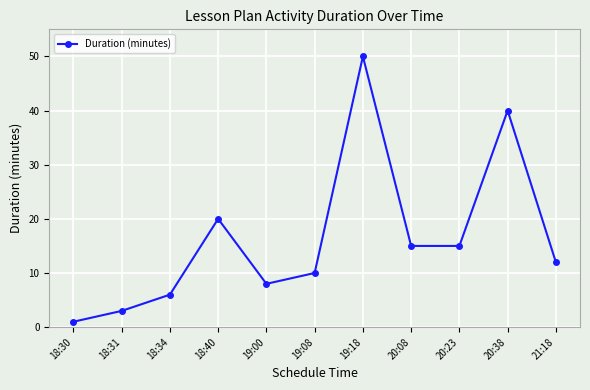

What is the difference between the values at 20:23 and 20:38?

25